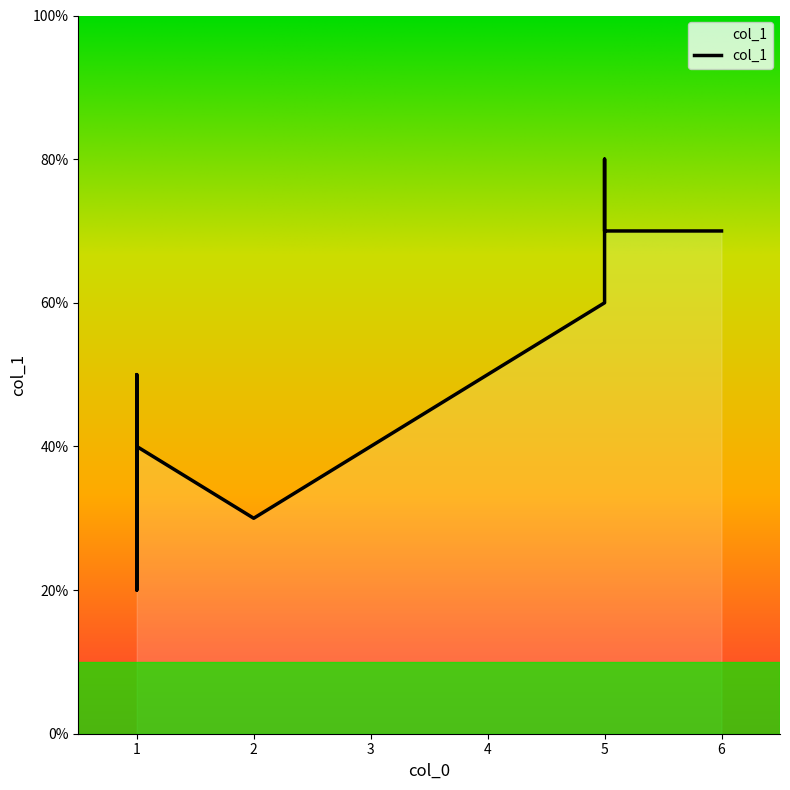

The chart shows a value of 4 at 1. True or false?

True